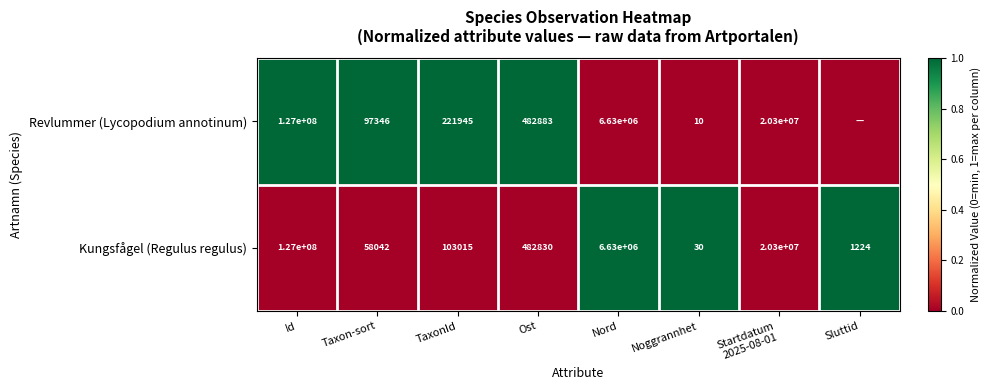

What is the difference between the maximum and minimum values in the Kungsfågel (Regulus regulus) series?

126999970